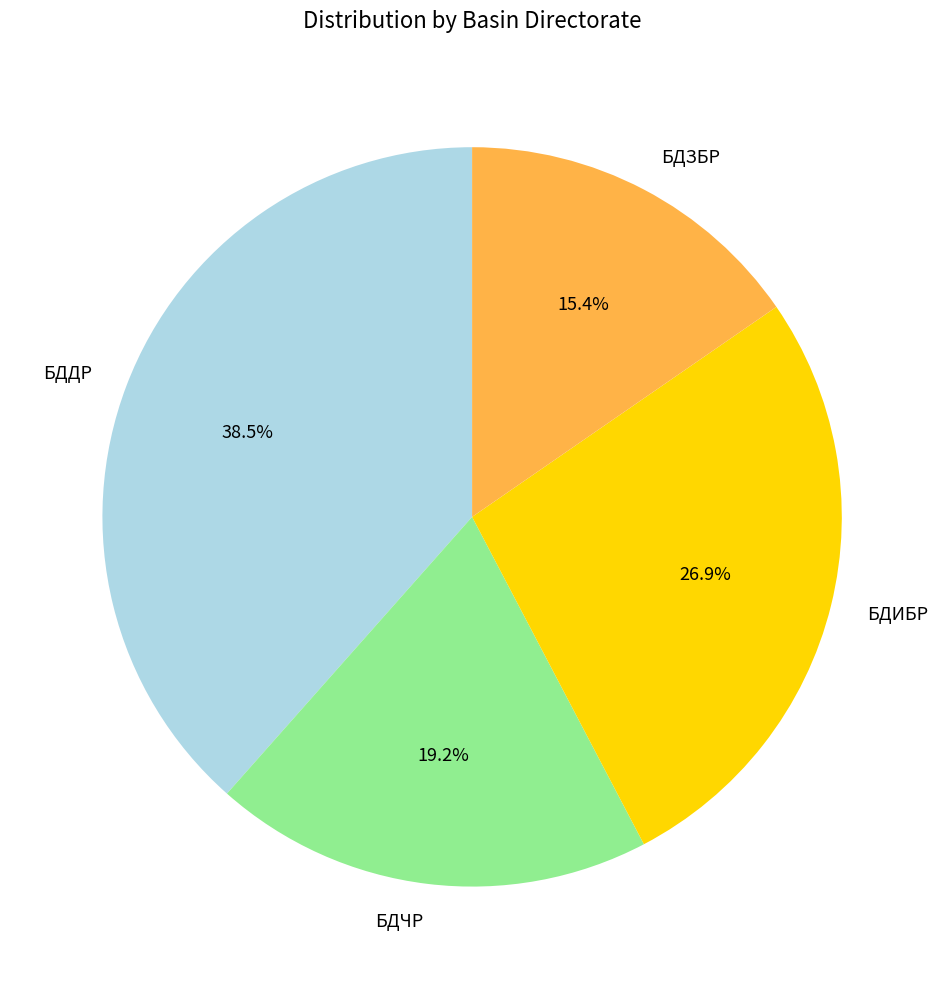

How many segments does this pie chart have?

4